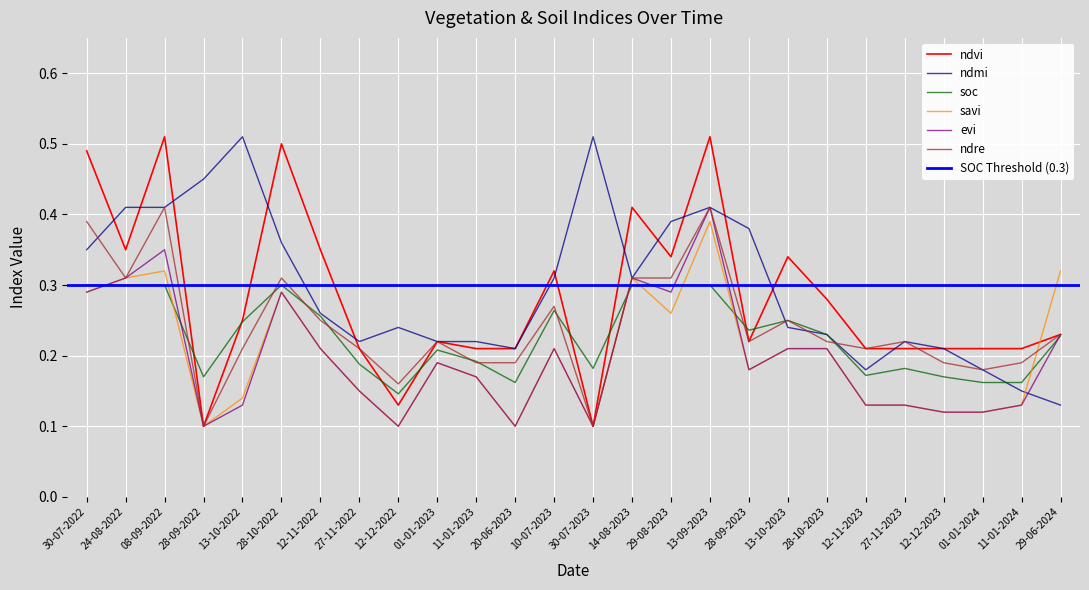

At which category does the chart reach its minimum across all series?

28-09-2022